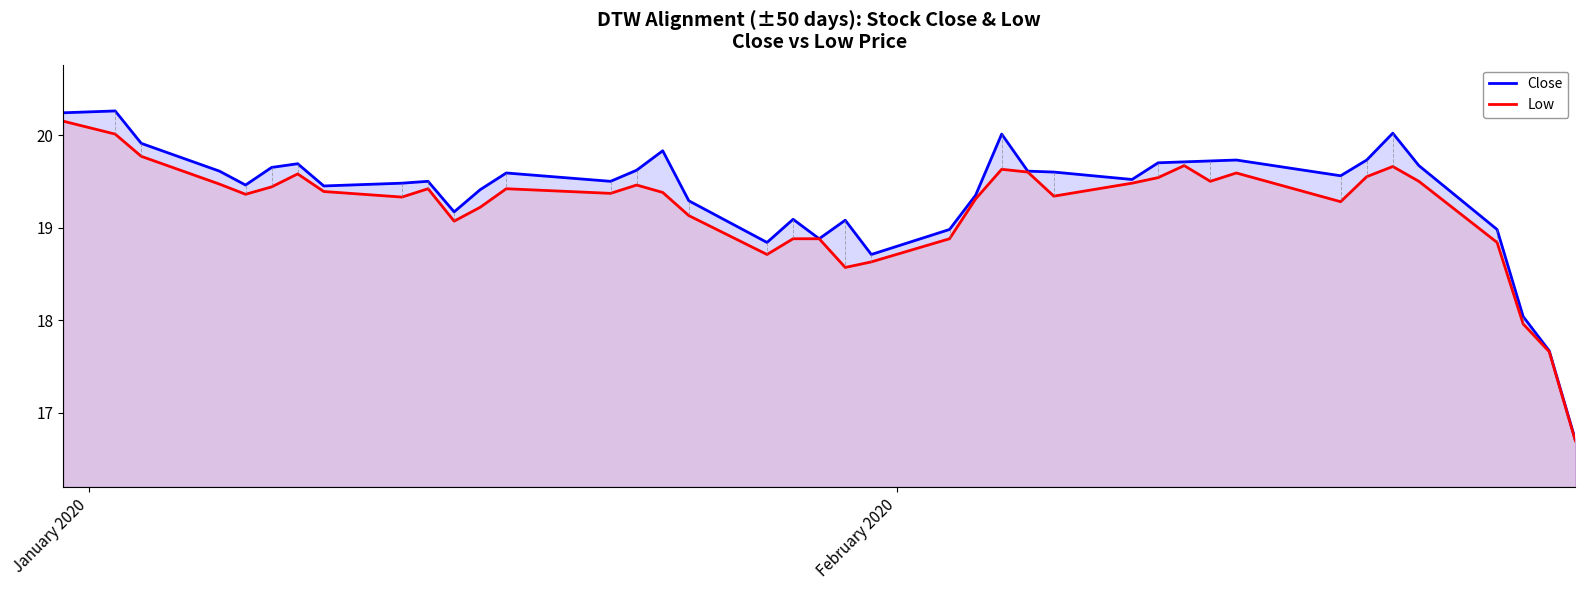

True or false: Close has more than 0 interior local peaks.

True